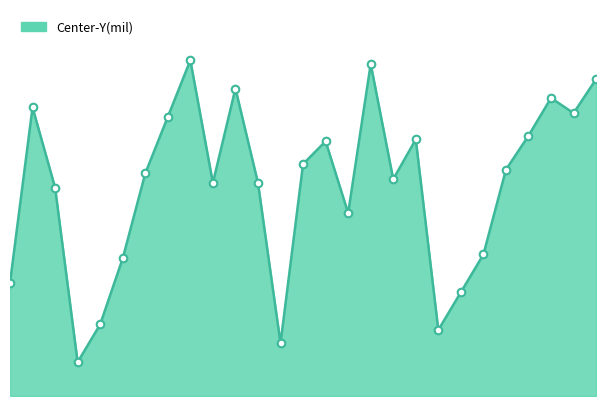

Is this an area chart (filled region under the line)?

Yes